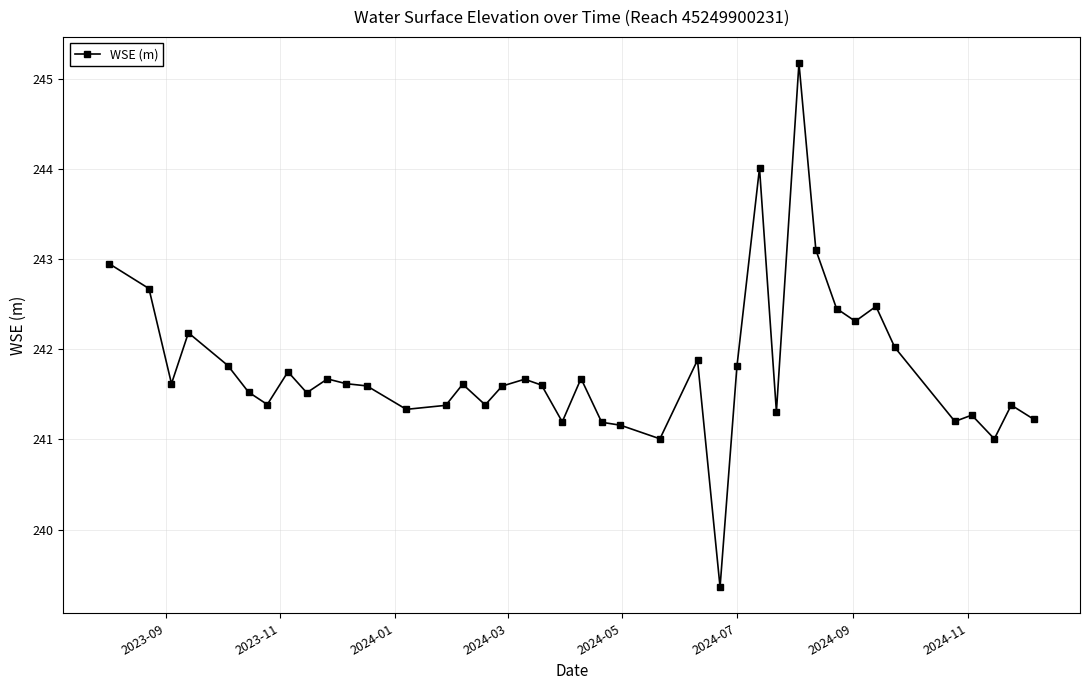

Does the chart display data point markers on the line(s)?

Yes